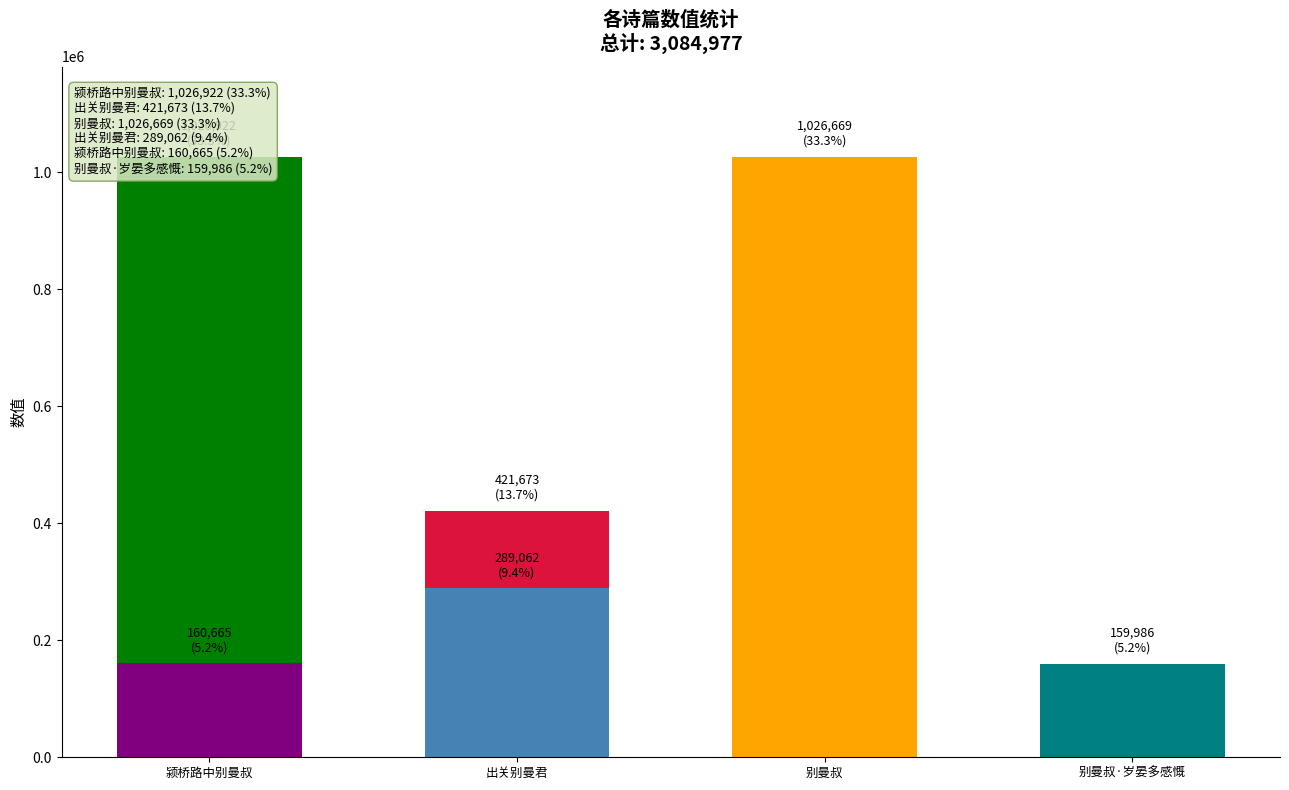

What is the maximum value shown in the chart?

1026922